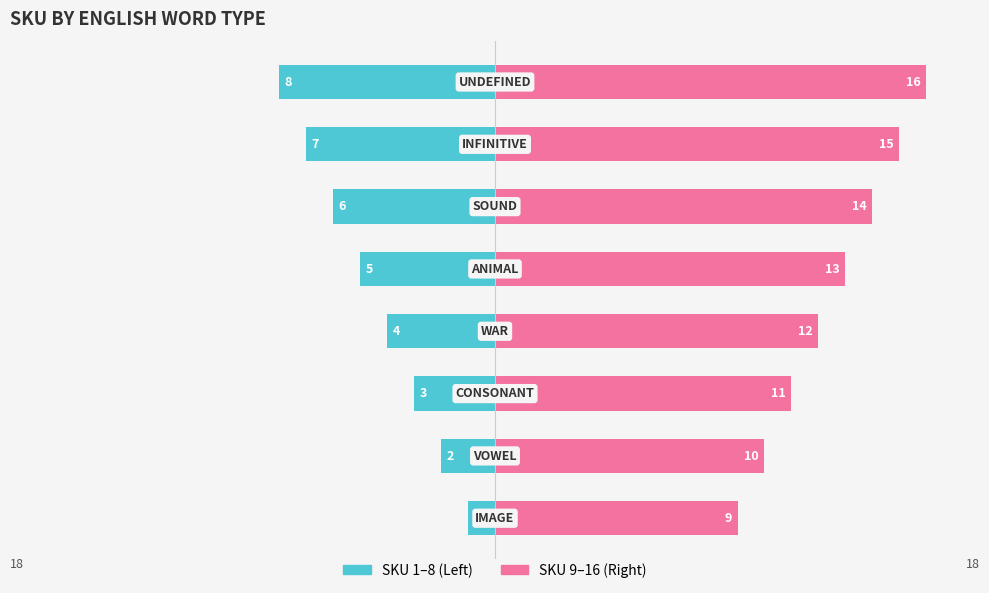

Rank the series at 4 from lowest to highest value.

Left Group (SKU 1–8), Right Group (SKU 9–16)